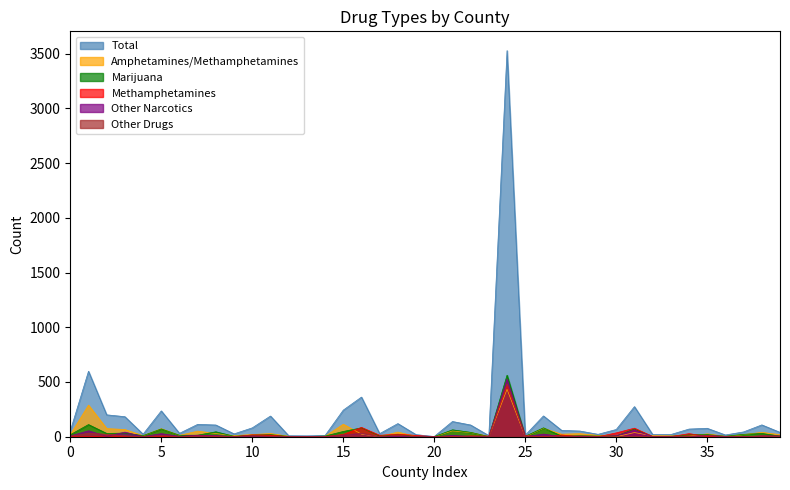

Which series has the widest spread of values?

Total